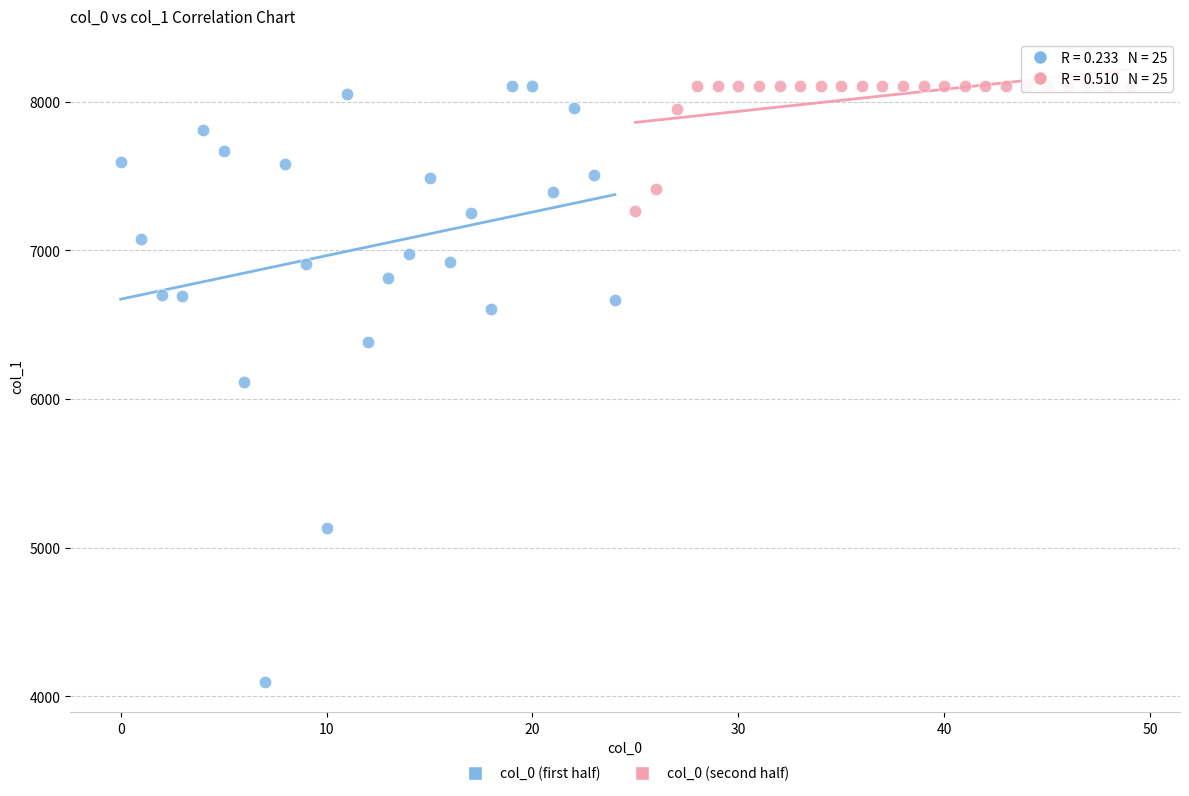

What are all the series names shown in the legend?

col_0 (first half), col_0 (second half)